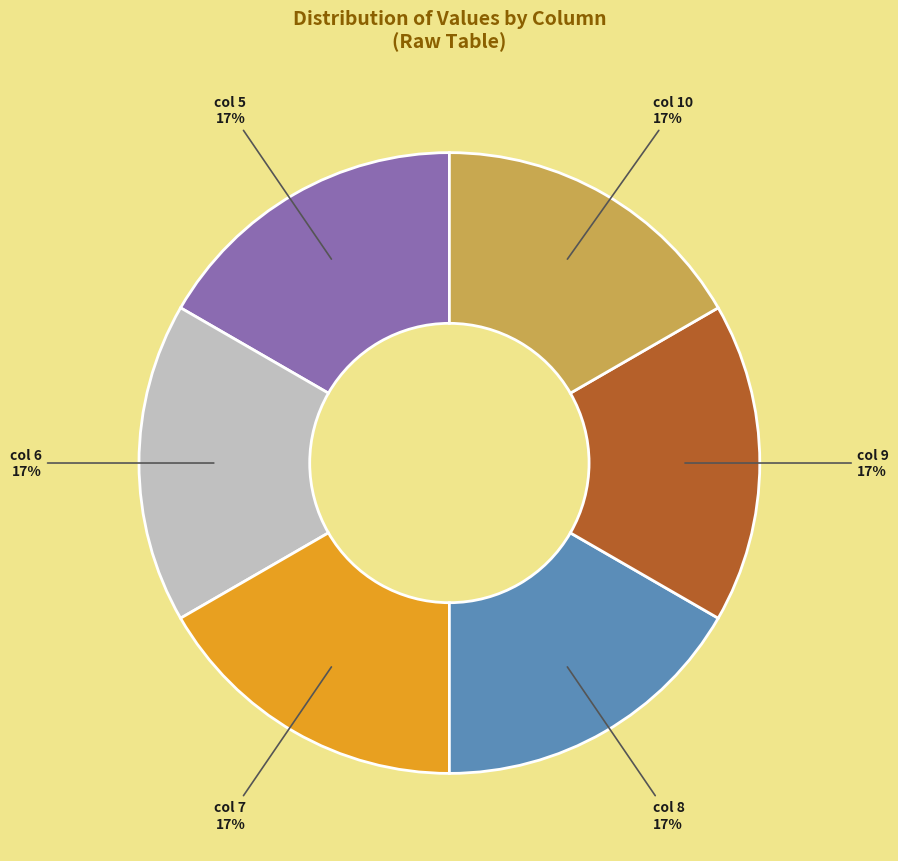

To the nearest percent, what is the average slice percentage?

17%